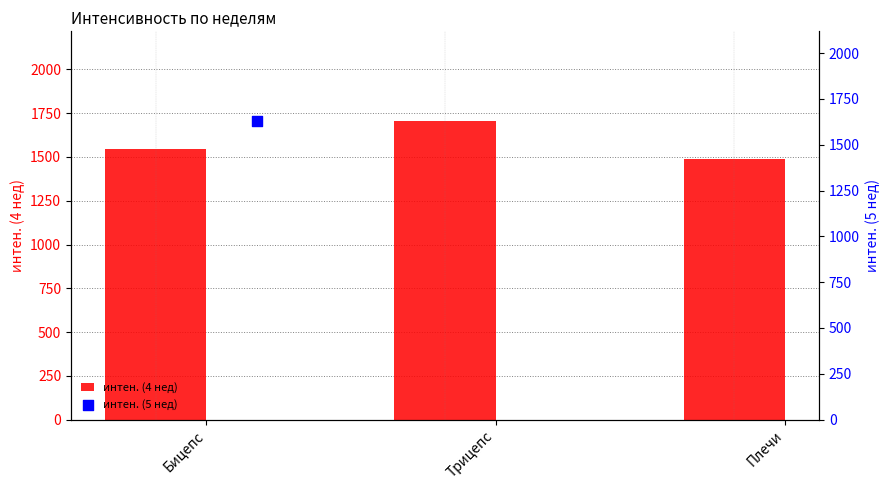

What are all the series names shown in the legend?

интен. (4 нед), интен. (5 нед)